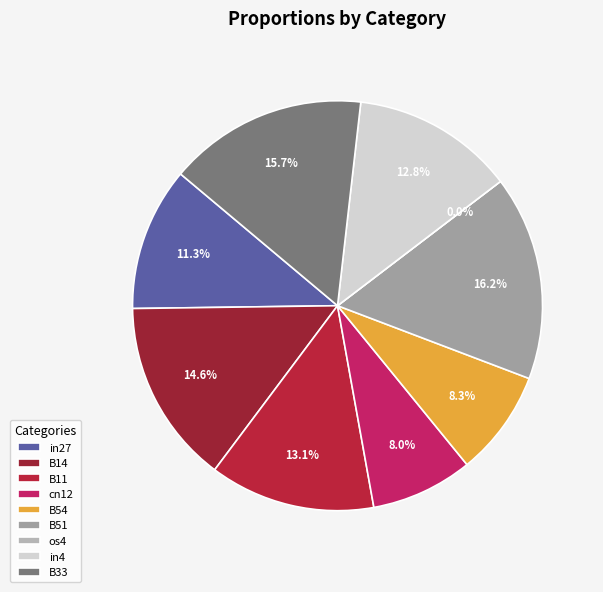

Do B11 and B54 together represent more than half of the pie?

No